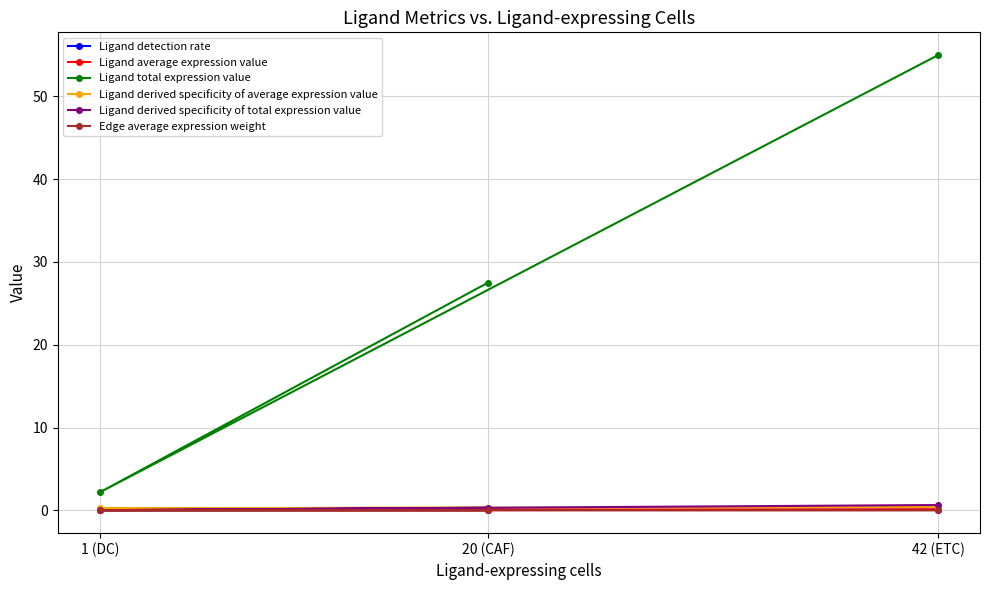

Rank the series at 20 (CAF) from highest to lowest value.

Ligand total expression value, Ligand derived specificity of average expression value, Ligand derived specificity of total expression value, Ligand average expression value, Ligand detection rate, Edge average expression weight